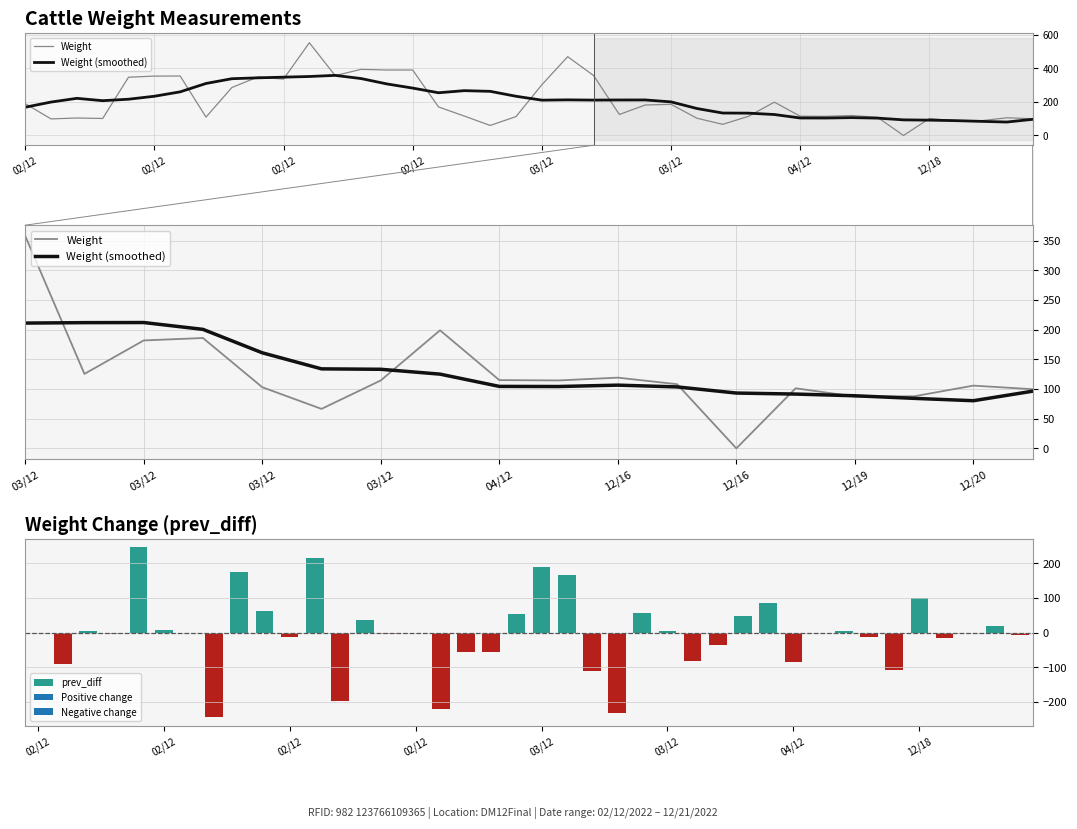

Between 02/12 and 12/16, which series saw the biggest shift?

Weight